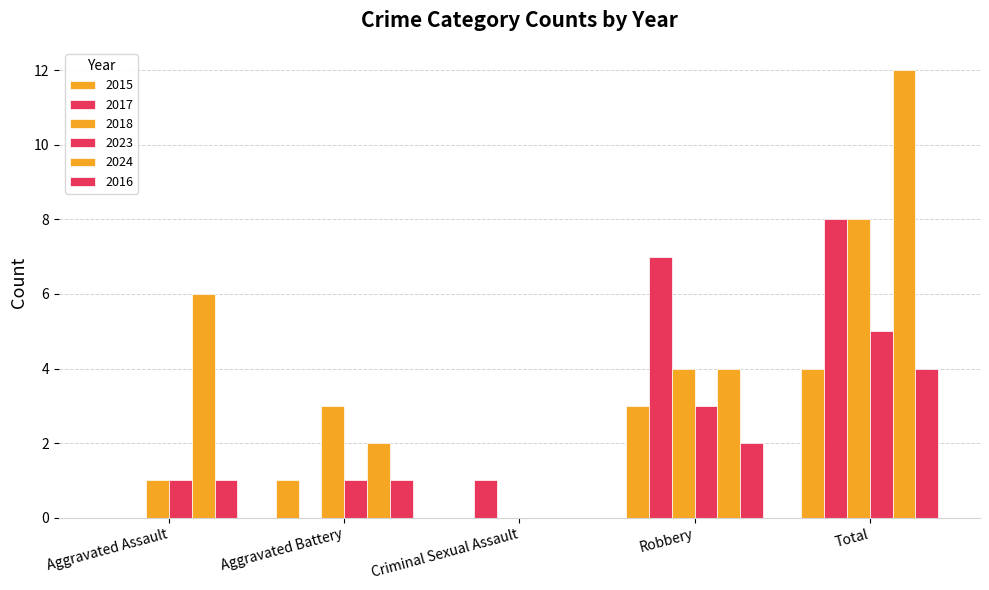

How many groups of bars are there?

5